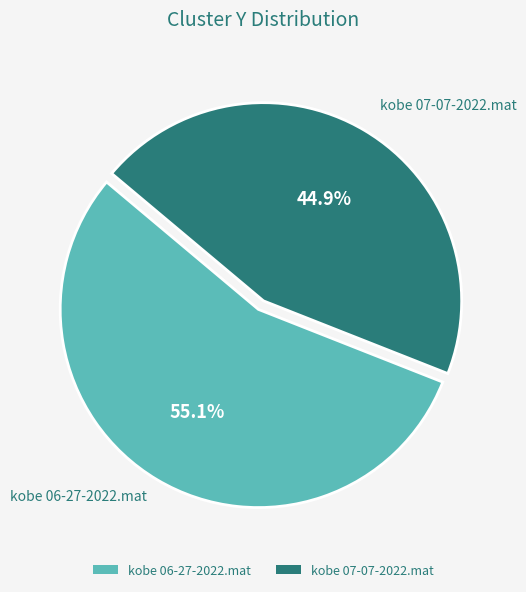

To the nearest percent, what is the combined percentage of kobe 06-27-2022.mat and kobe 07-07-2022.mat?

100%